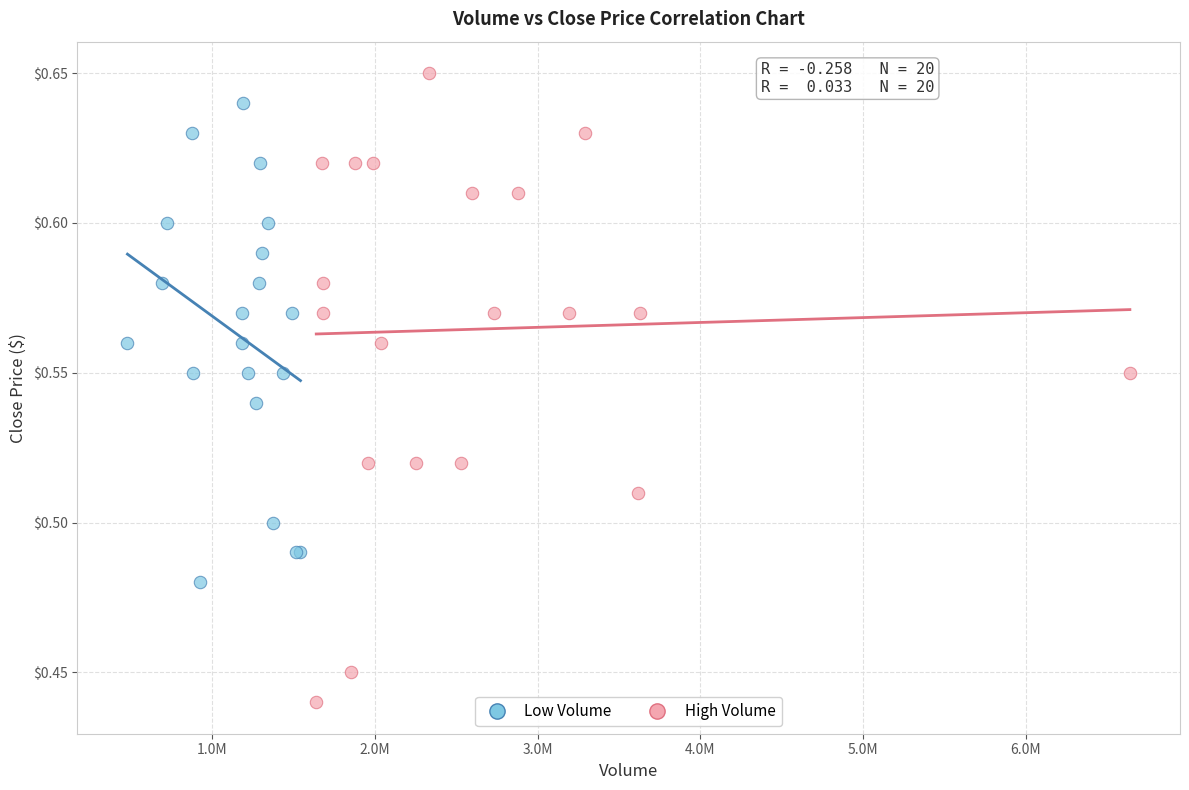

Which series has the largest Y range (max minus min)?

High Volume